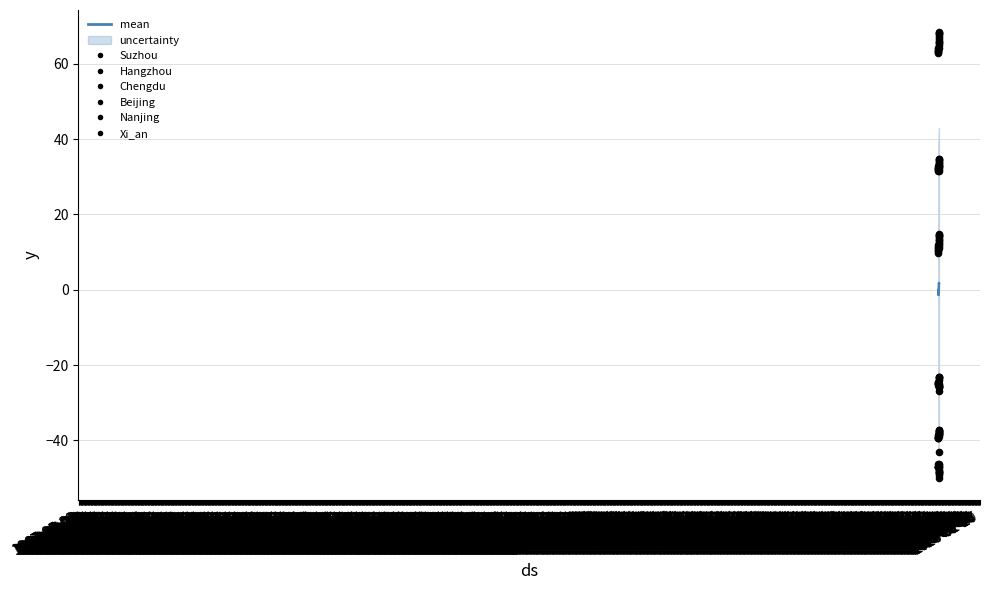

Which series contains the highest Y value?

Chengdu